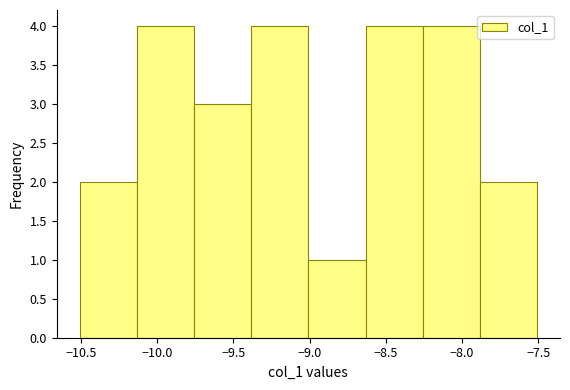

Reading left to right, transcribe this chart: for each bar, give the range it covers on the x-axis and its height. Neither the bar edges nor the heights are printed on the chart, so give them approximately, as read against the axes.

-10.50 to -10.15: 2
-10.15 to -9.75: 4
-9.75 to -9.40: 3
-9.40 to -9.00: 4
-9.00 to -8.65: 1
-8.65 to -8.25: 4
-8.25 to -7.90: 4
-7.90 to -7.50: 2